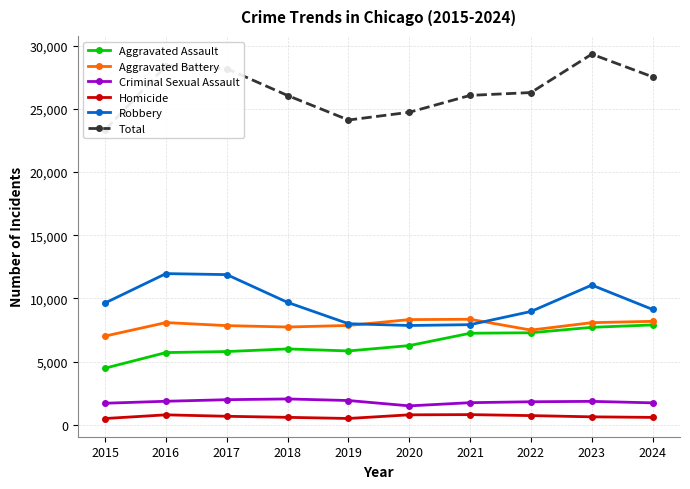

True or false: Total and Aggravated Assault cross at least once.

False